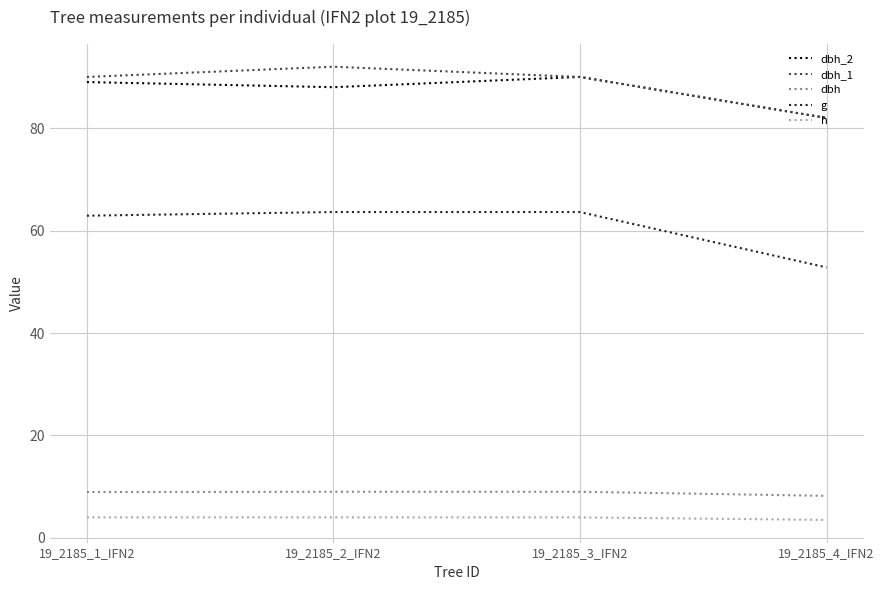

True or false: dbh and g cross at least once.

False